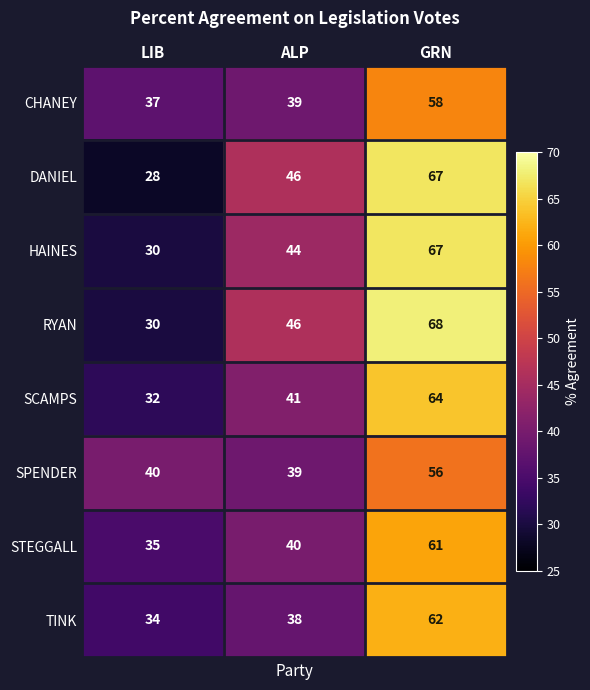

What is the maximum value shown in the chart?

68